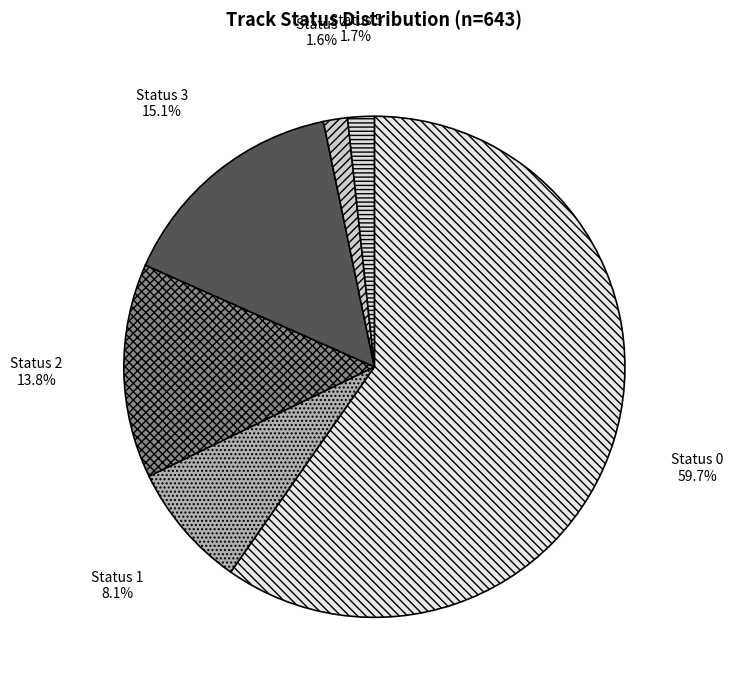

Which category has the biggest portion of the pie?

Status 0